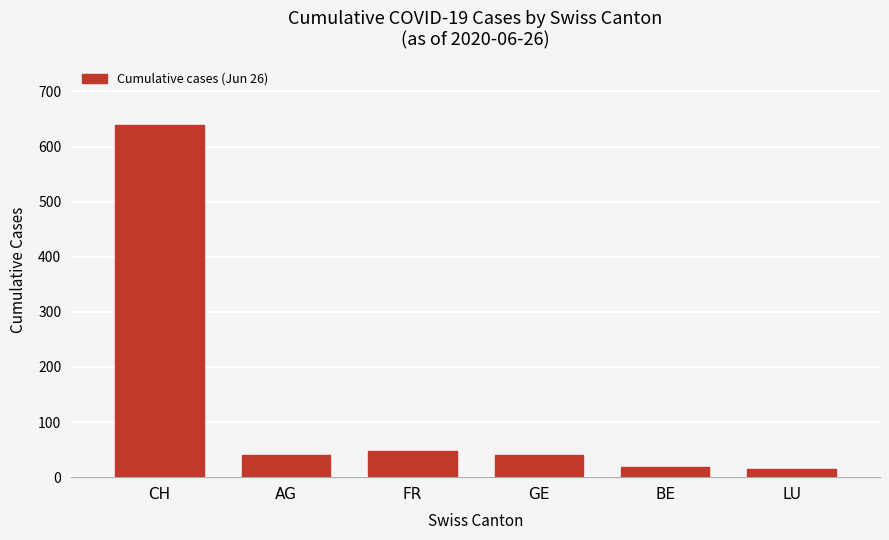

Which label corresponds to the largest value in the chart?

CH